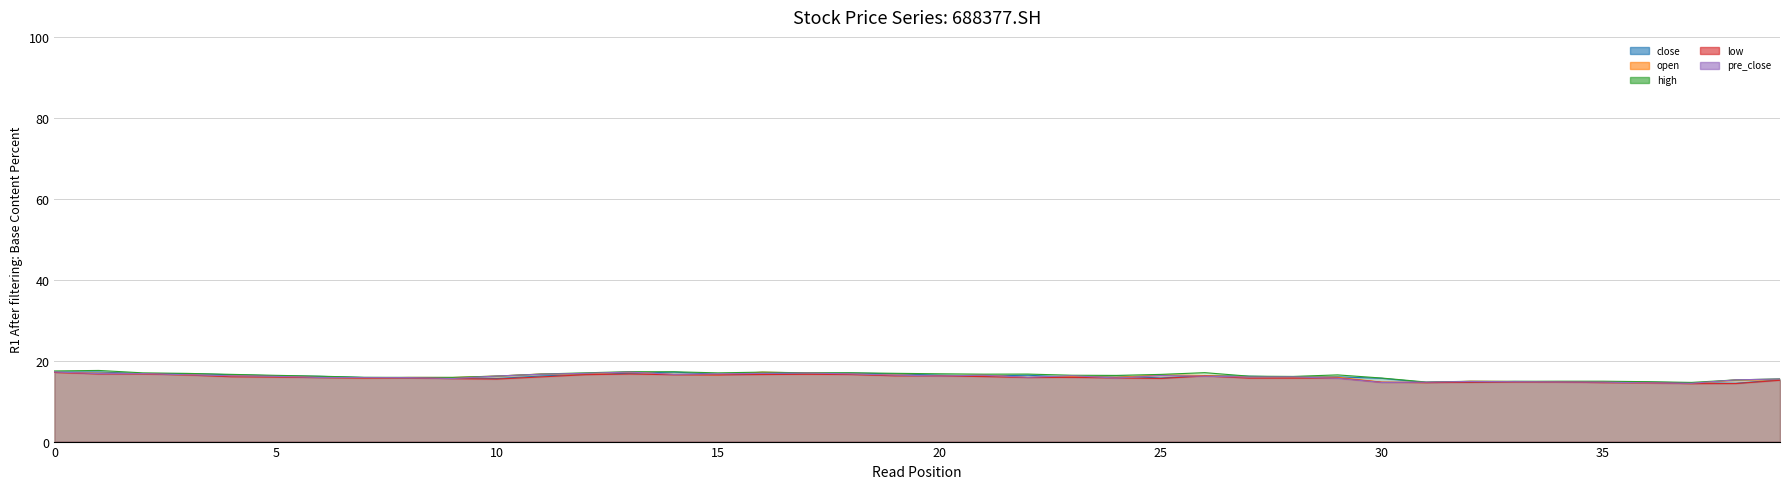

Between 8 and 3, which is larger?

3